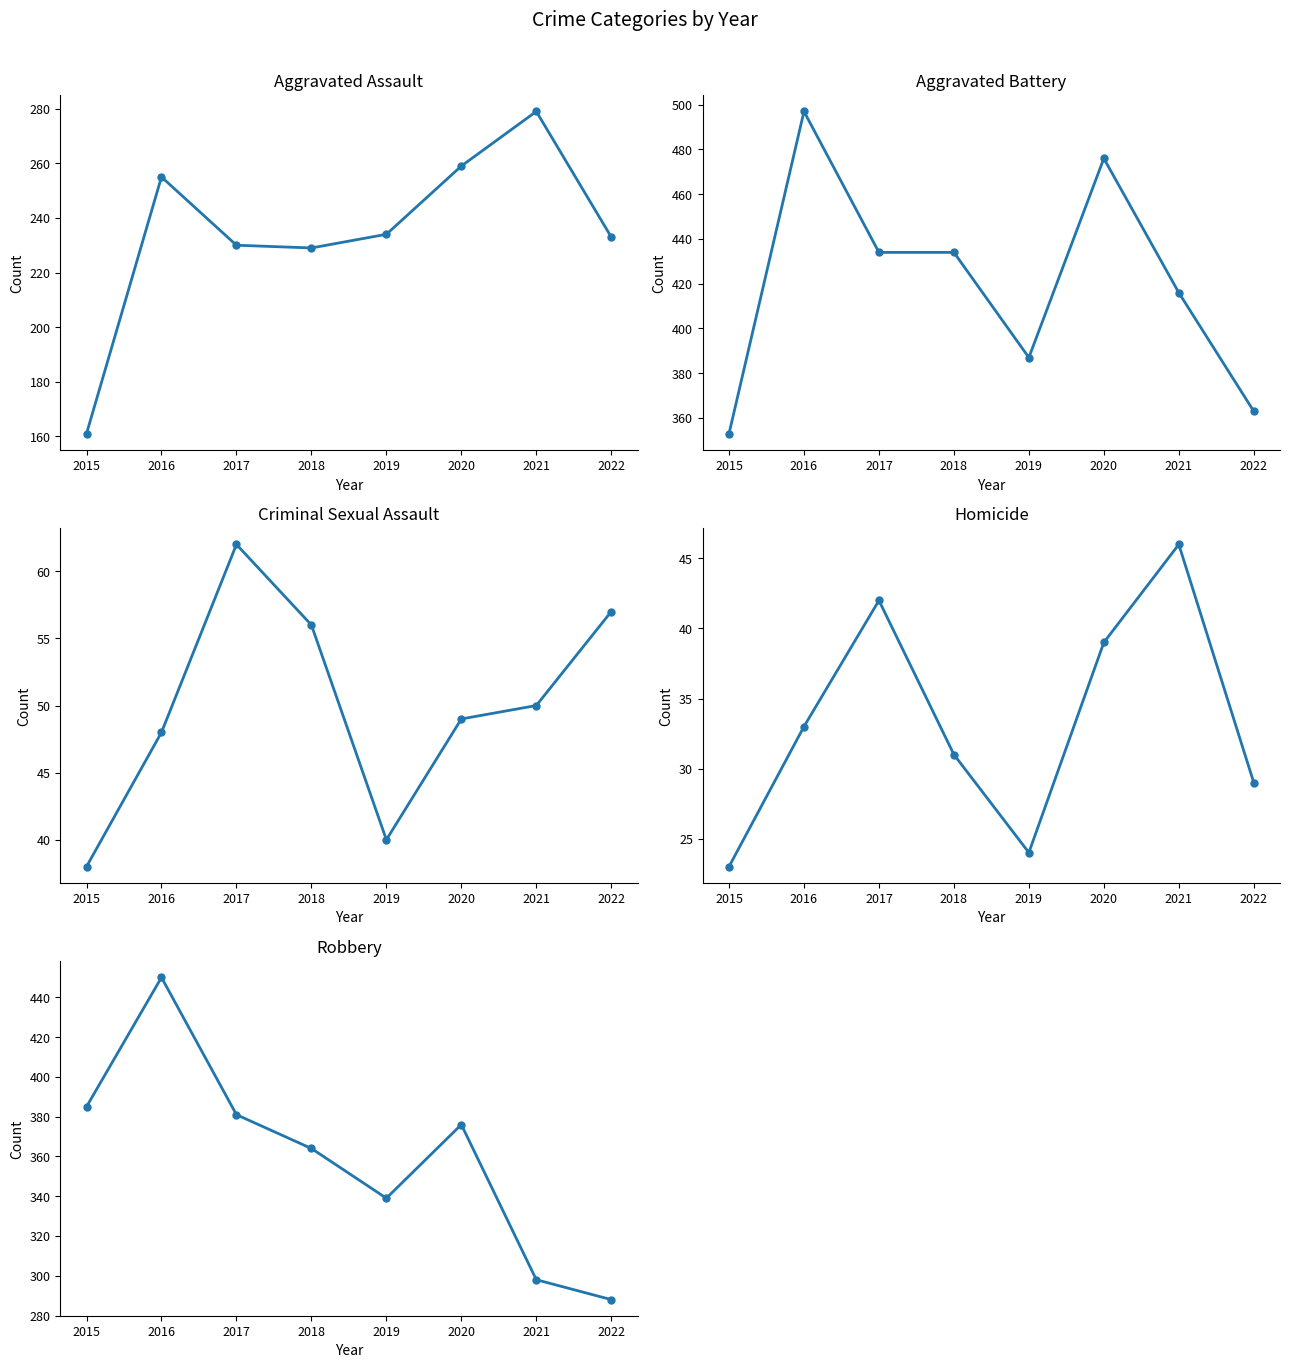

What is the sum of all Criminal Sexual Assault values?

400